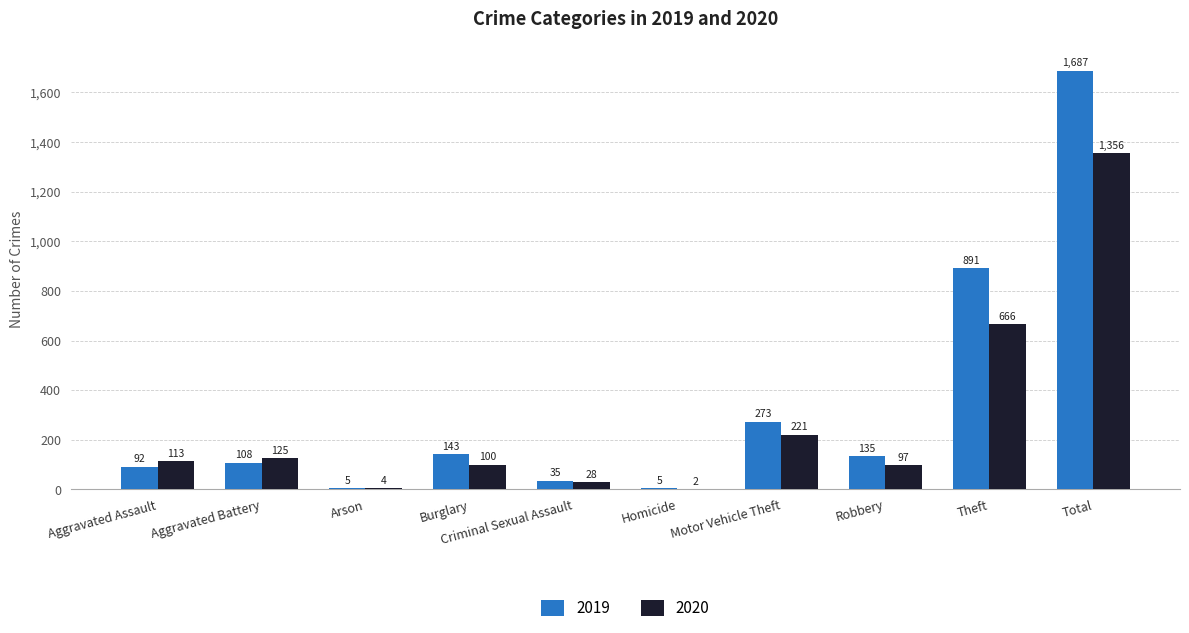

What is the sum of all 2020 values?

2712